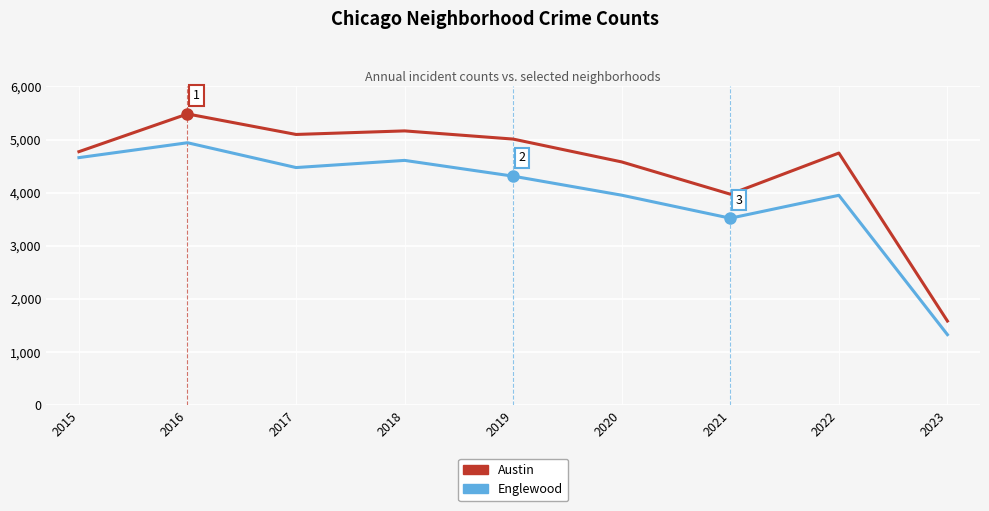

Is it true that Austin equals 4745 at 2022?

True